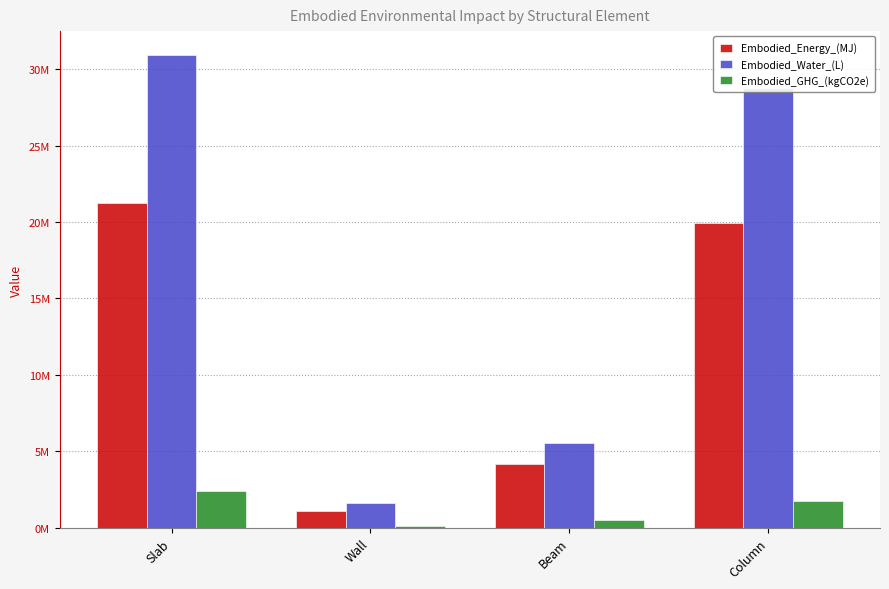

What is the average value of the Embodied_GHG_(kgCO2e) series?

1198284.5